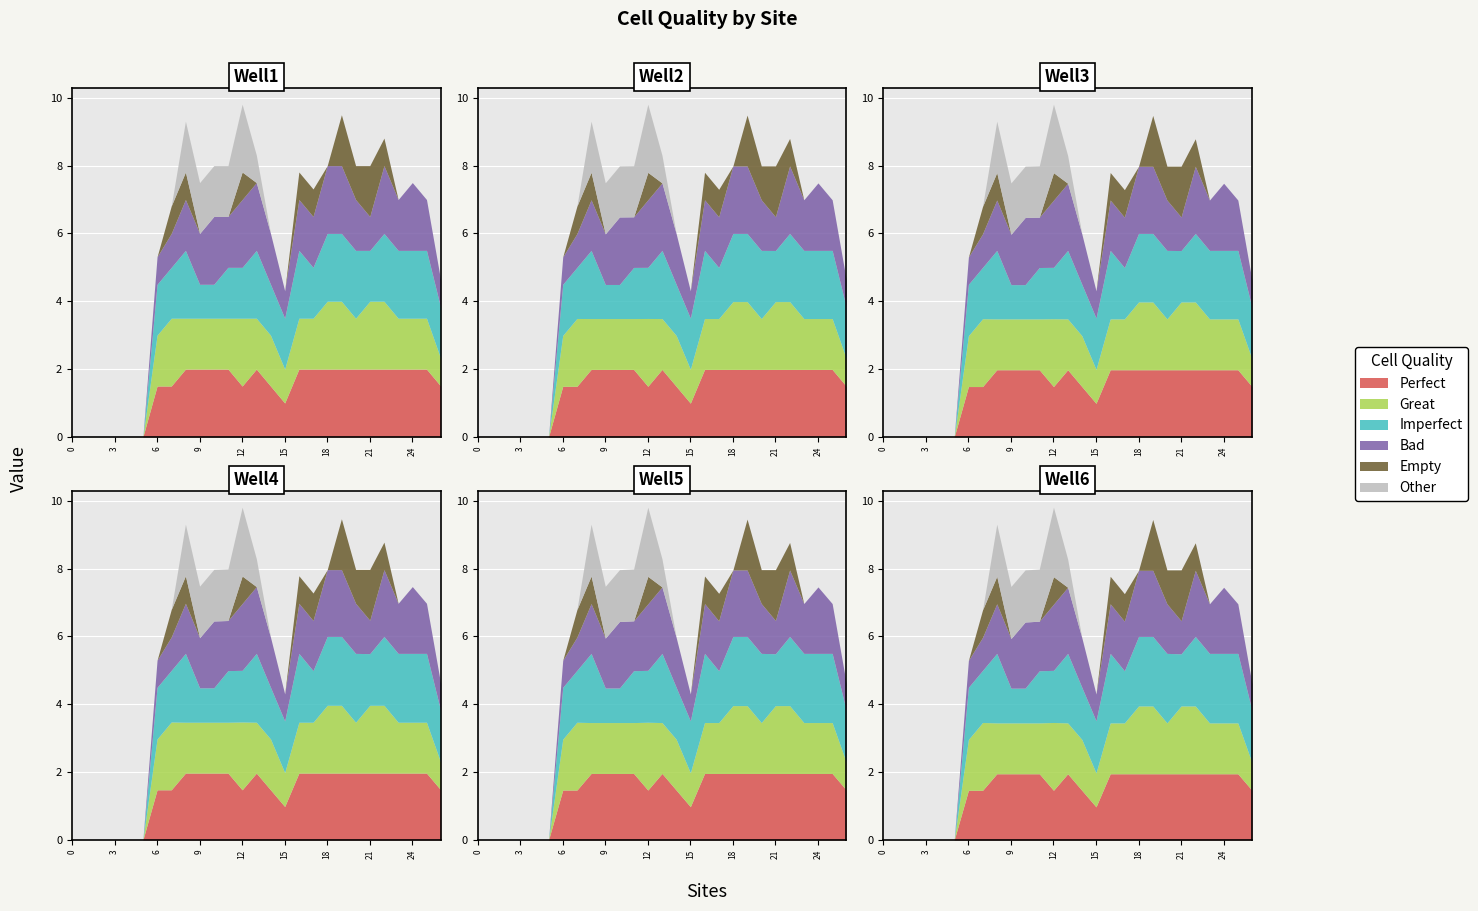

Rank the series at 22 from lowest to highest value.

Other, Empty, Perfect, Great, Imperfect, Bad